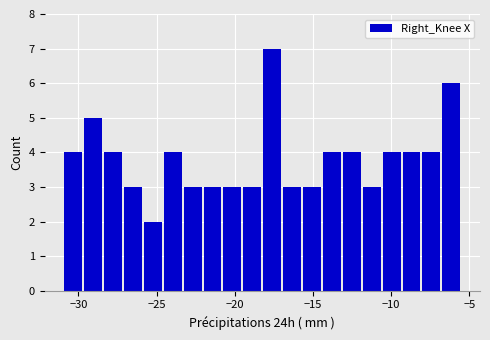

Around what value on the x-axis is the tallest bar? Give the approximate position of its centre, as read against the axis.

-17.5